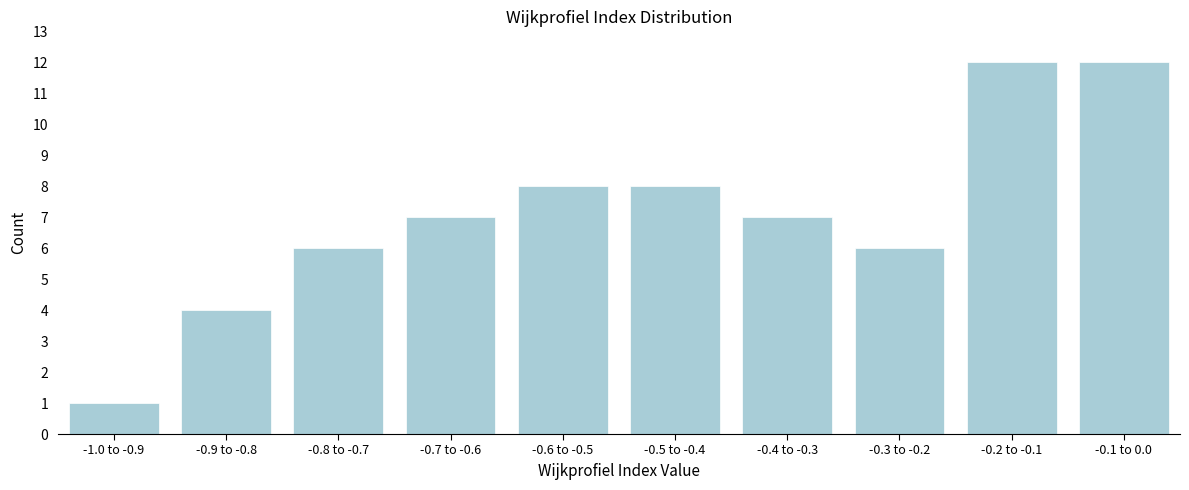

Reading left to right, what are all the values shown in this chart?

-1.0 to -0.9=1	-0.9 to -0.8=4	-0.8 to -0.7=6	-0.7 to -0.6=7	-0.6 to -0.5=8	-0.5 to -0.4=8	-0.4 to -0.3=7	-0.3 to -0.2=6	-0.2 to -0.1=12	-0.1 to 0.0=12